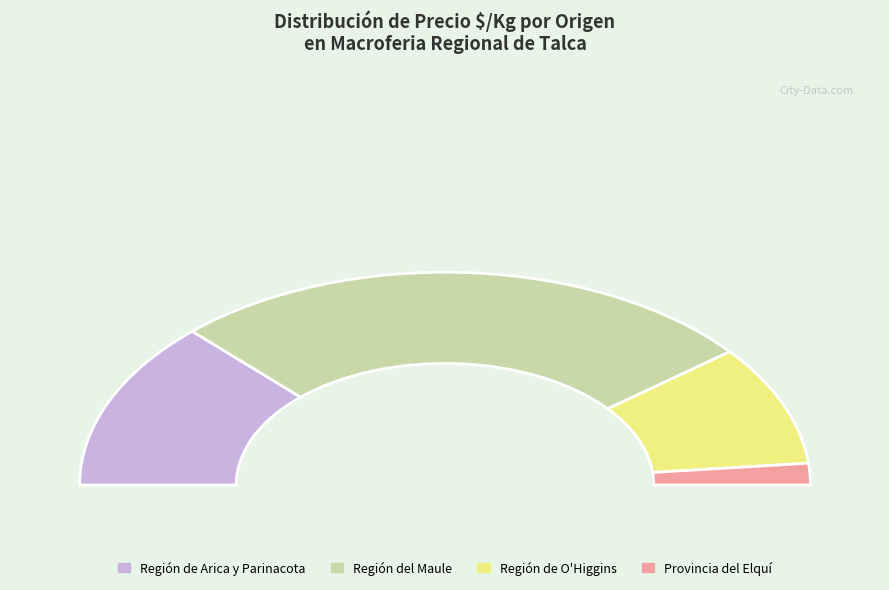

Does 34 account for over 50% of the chart?

No